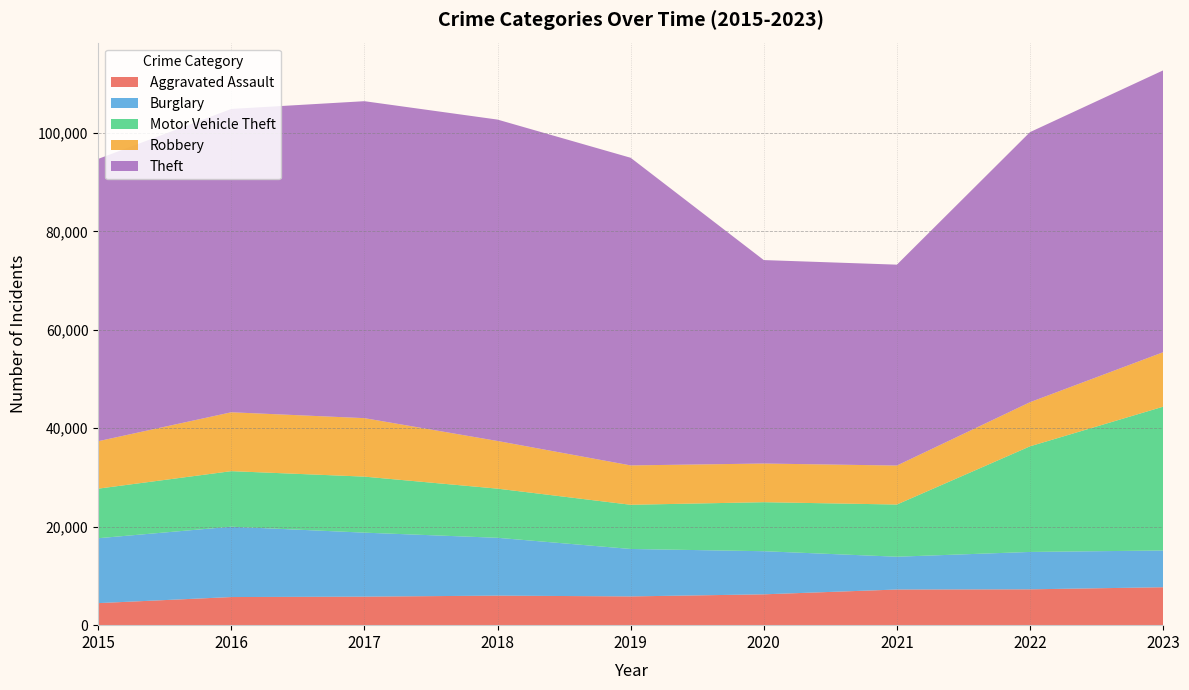

Reading right to left, extract all data points from this chart.

Aggravated Assault: 7706	7280	7242	6264	5841	6001	5793	5712	4480
Burglary: 7466	7594	6662	8758	9638	11747	13001	14289	13184
Motor Vehicle Theft: 29211	21457	10602	9959	8977	9985	11380	11286	10068
Robbery: 11059	8963	7918	7855	7995	9681	11880	11960	9638
Theft: 57257	54864	40809	41329	62494	65288	64386	61623	57350